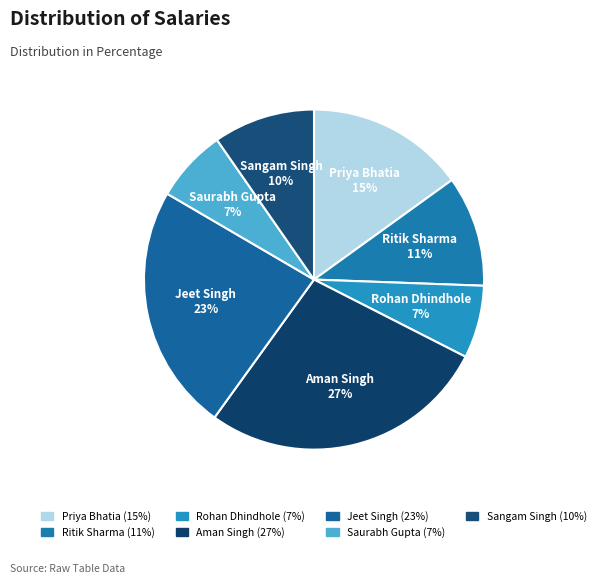

How many slices are in this pie chart?

7